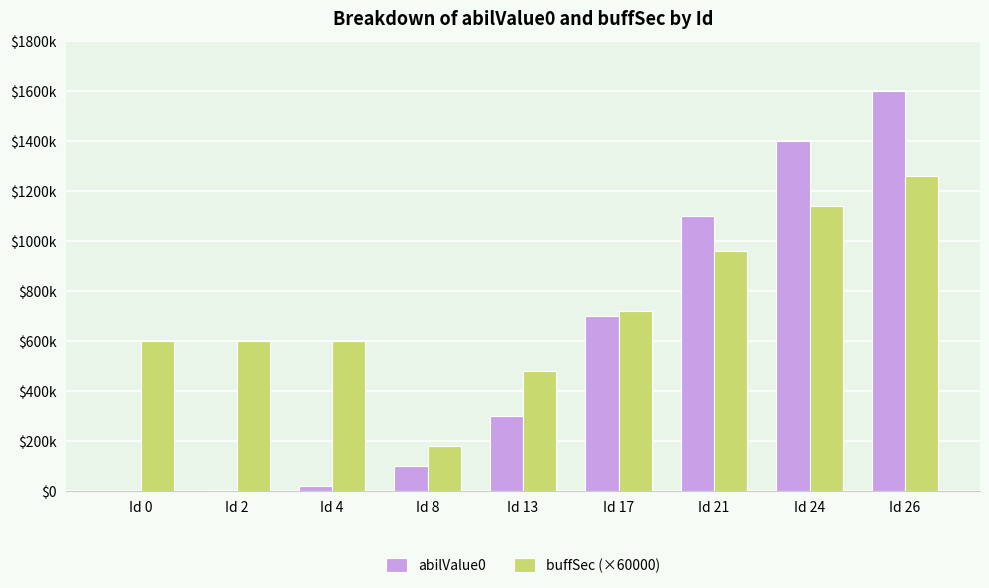

Are the bars horizontal?

No